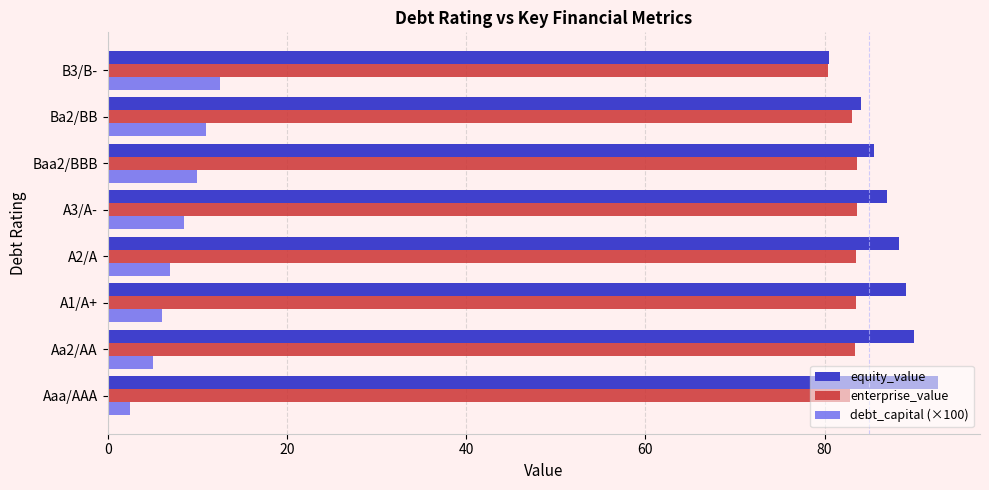

Is it true that equity_value equals 121.7 at B3/B-?

False